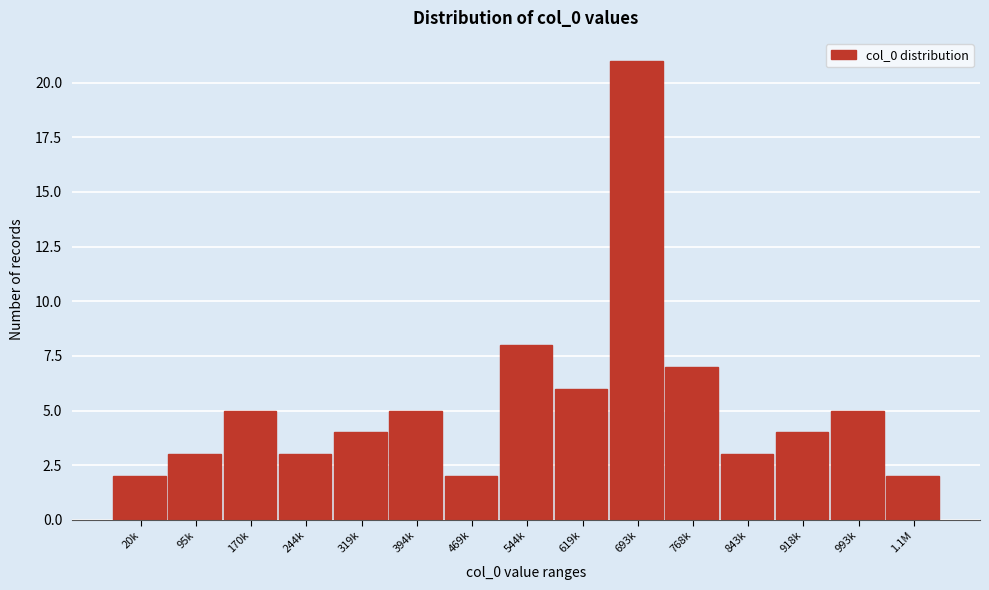

Reading left to right, transcribe all the data shown in this chart.

20k=2	95k=3	170k=5	244k=3	319k=4	394k=5	469k=2	544k=8	619k=6	693k=21	768k=7	843k=3	918k=4	993k=5	1.1M=2